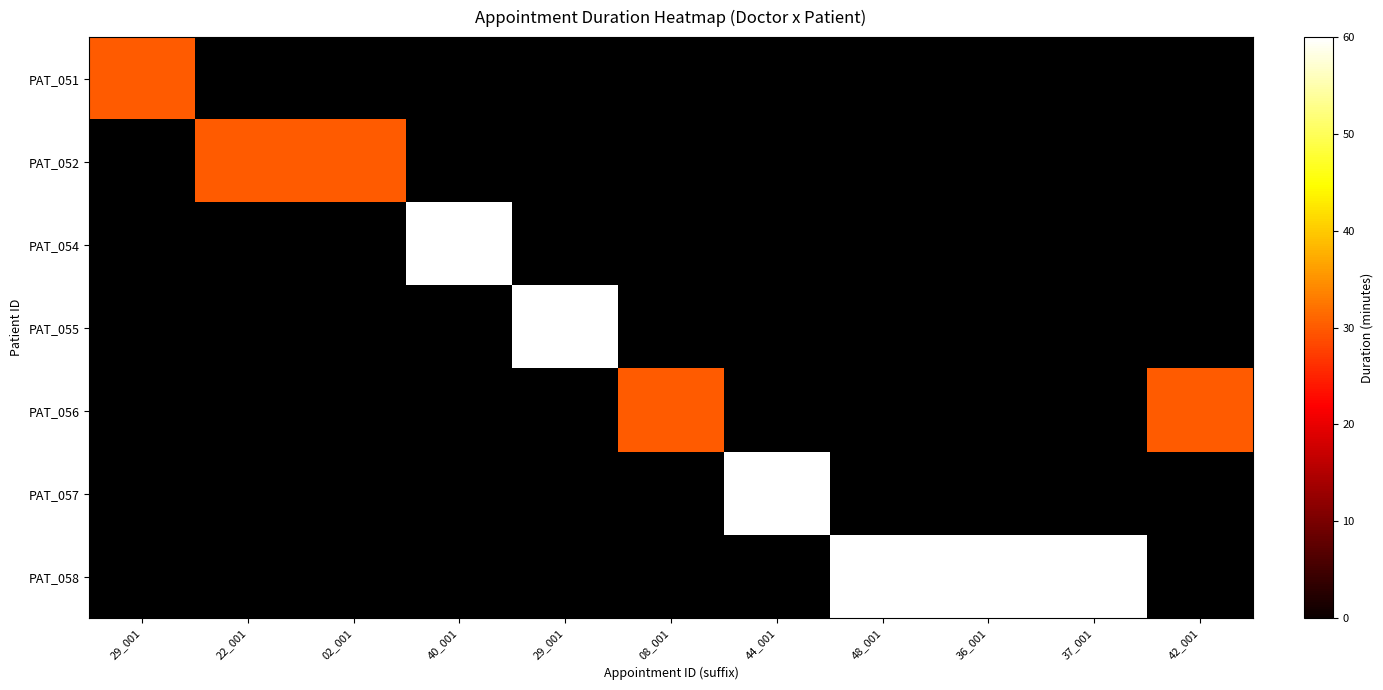

Is the value of PAT_057 at 08_001 greater than the value of PAT_056 at 40_001?

No